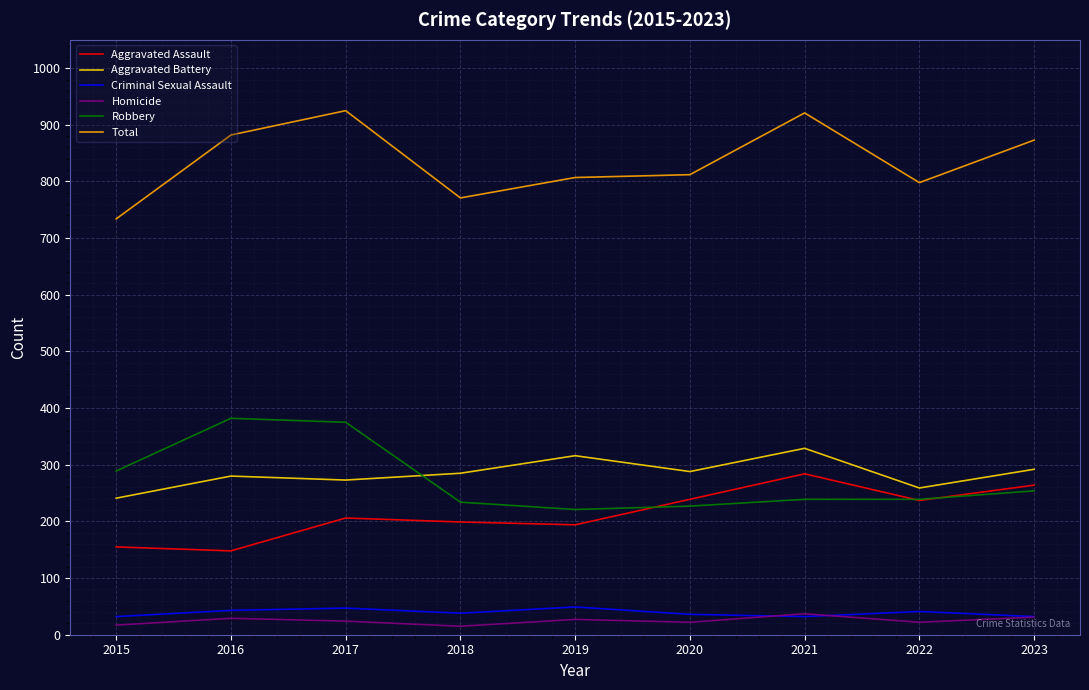

What is the maximum value shown in the chart?

925